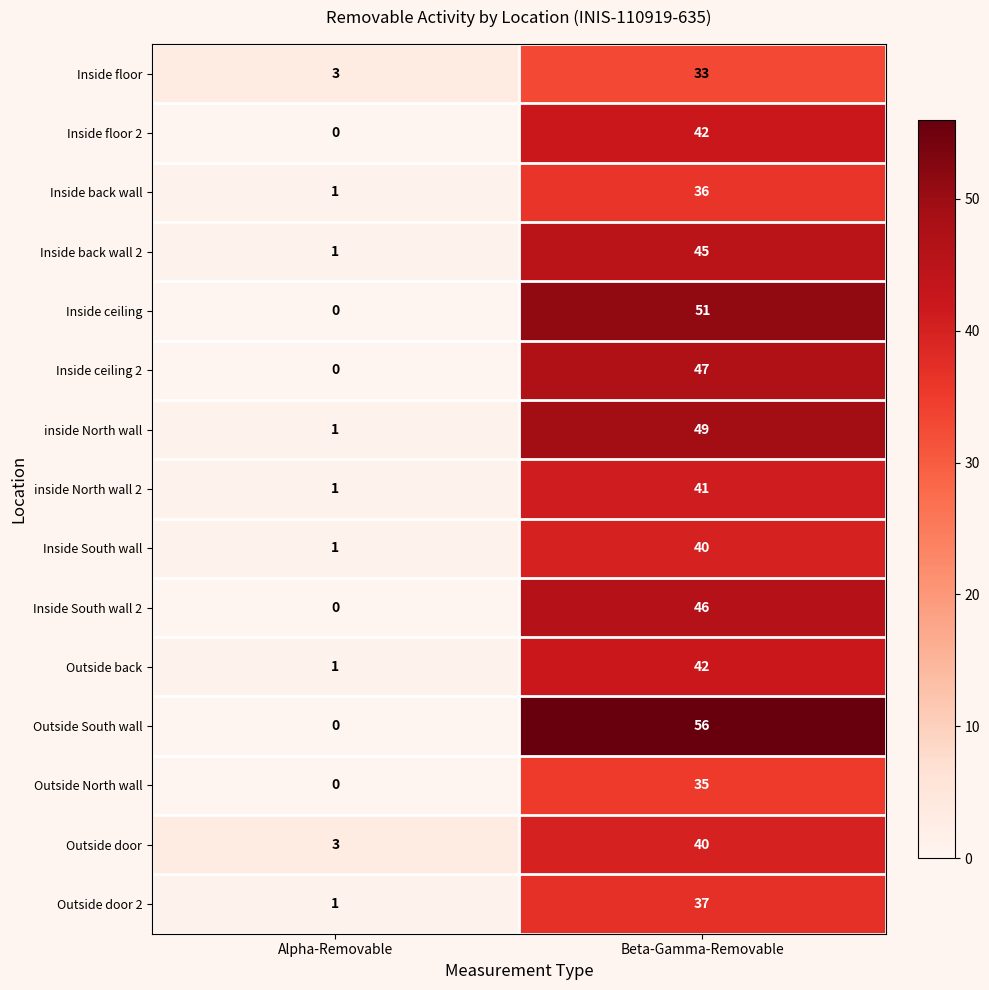

What value does the Inside South wall 2 series have at Beta-Gamma-Removable, to the nearest 10?

50